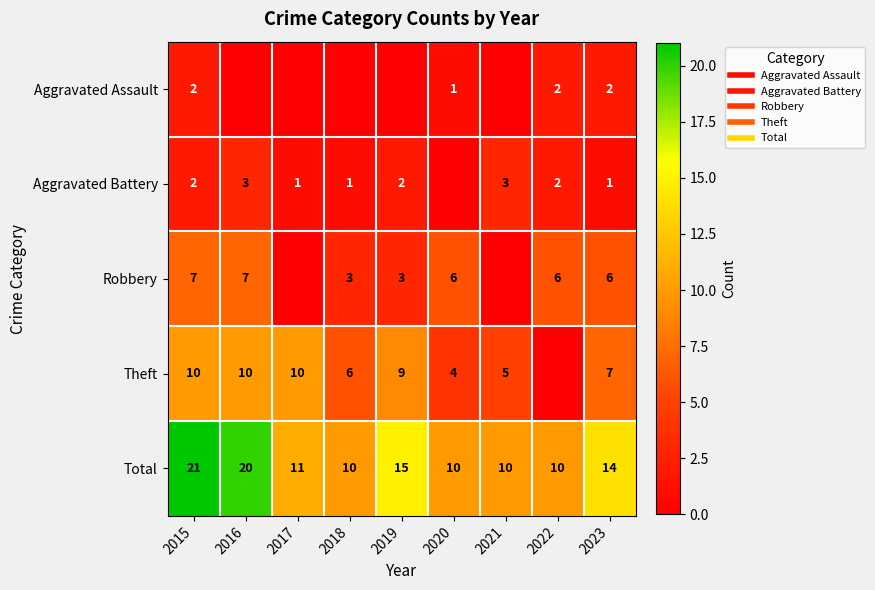

What is the sum of all Aggravated Assault values?

7